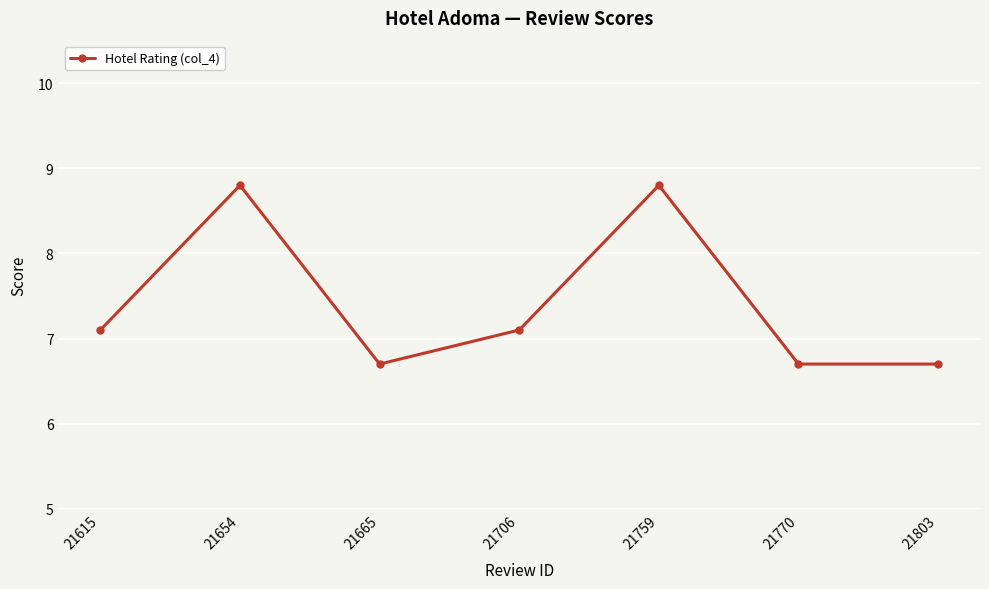

What is the value of the 2nd point from the left?

8.8